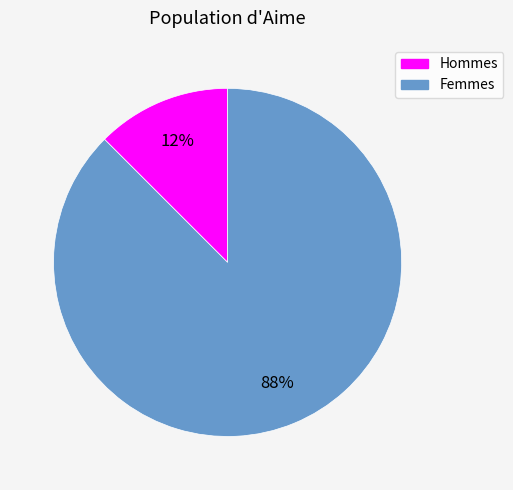

To the nearest percent, what is the average slice percentage?

50%